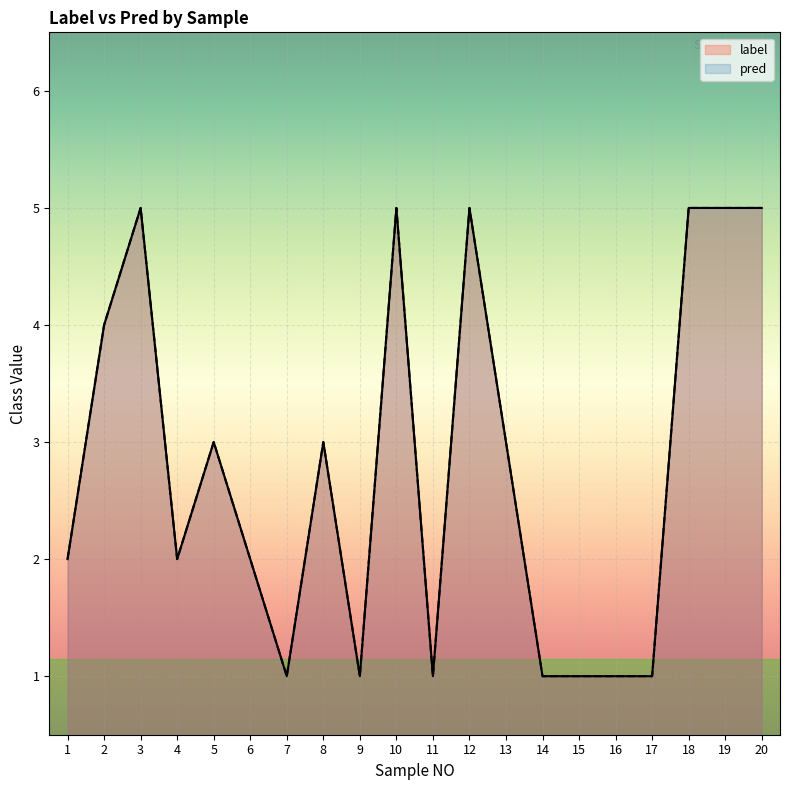

How many interior local valleys does the pred series have?

4